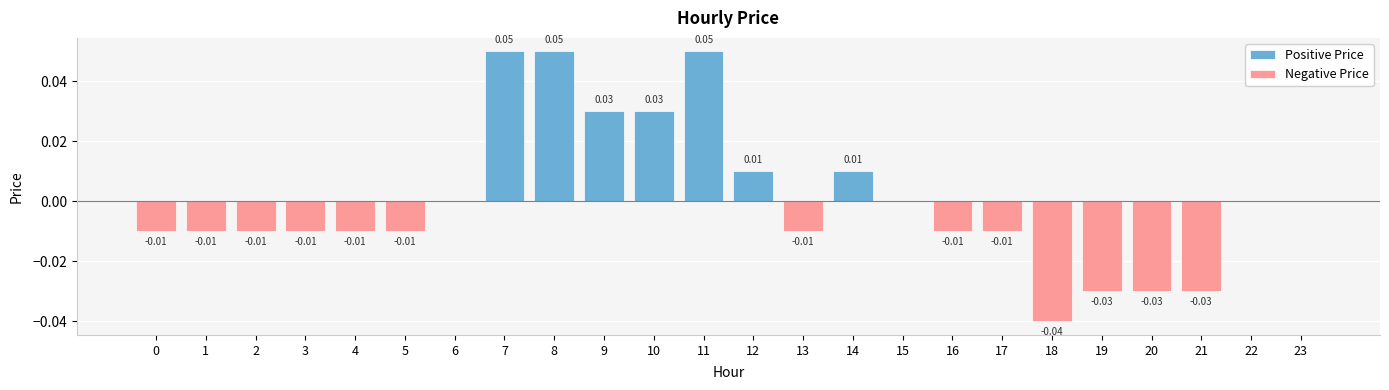

At which category is the sum across all series the highest?

7